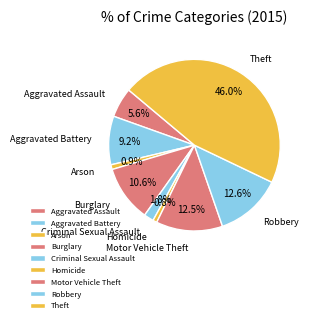

Which slice is the largest?

Theft